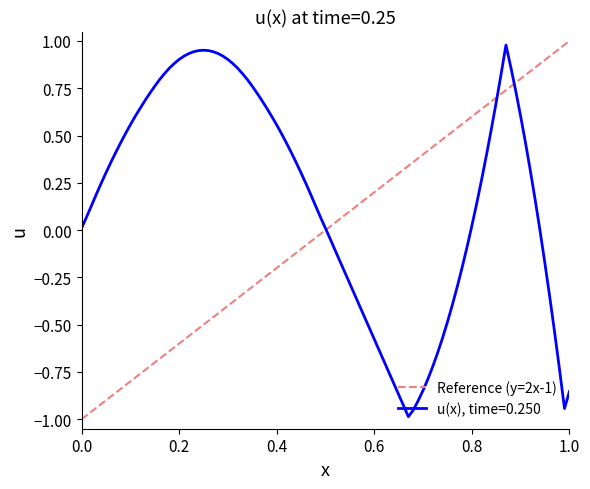

The chart shows a value of 1 at 1.0. True or false?

False